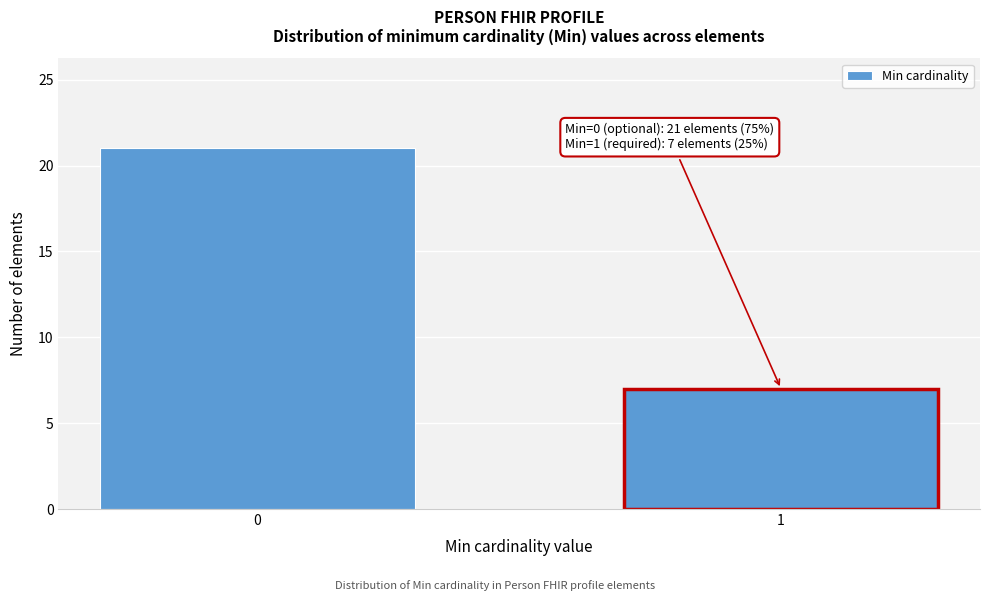

Reading left to right, transcribe all the data shown in this chart.

0=21	1=7